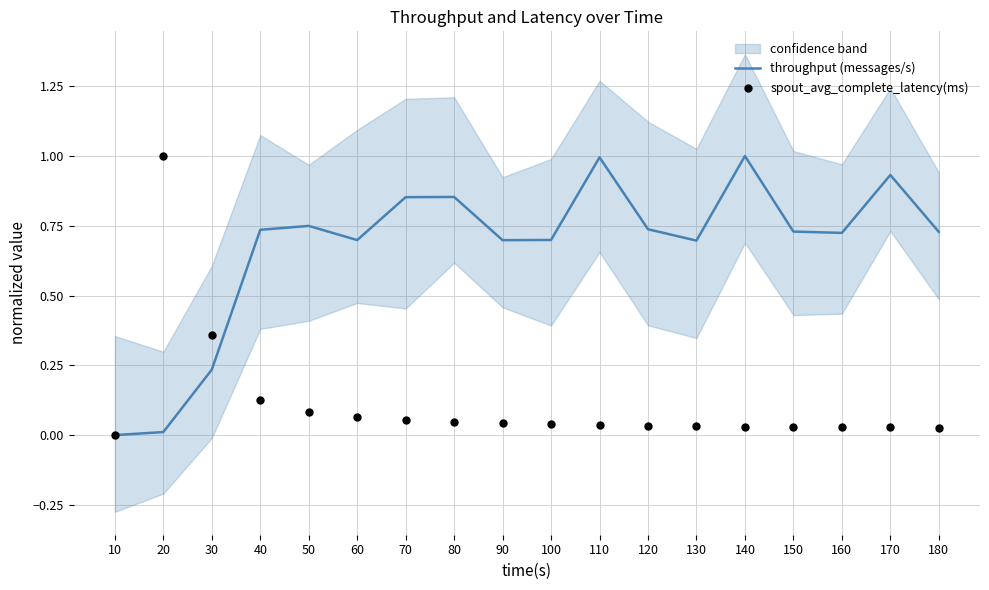

Which series has the largest total across all categories?

throughput (messages/s)